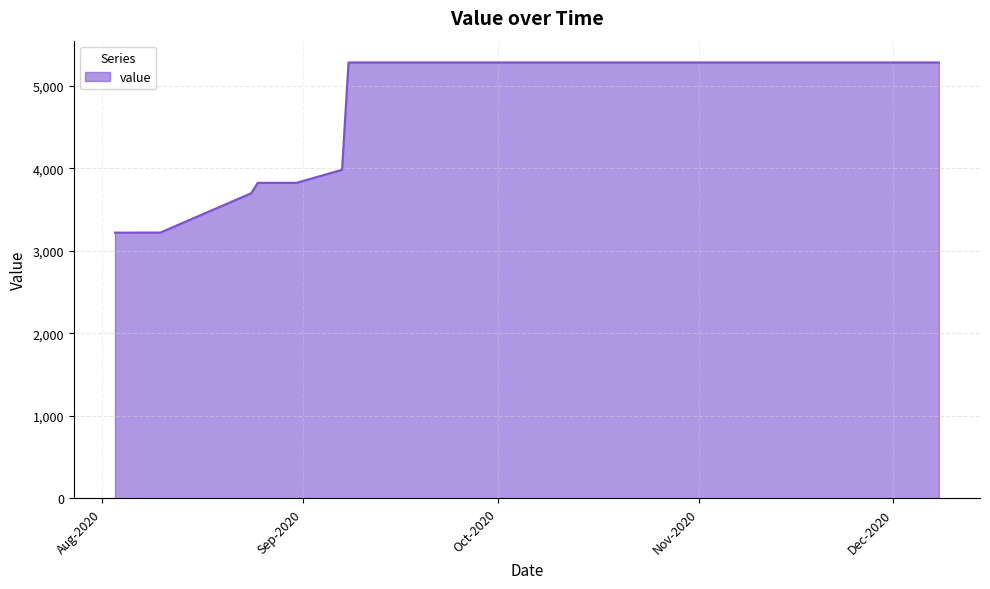

What is the greatest value displayed?

5281.3